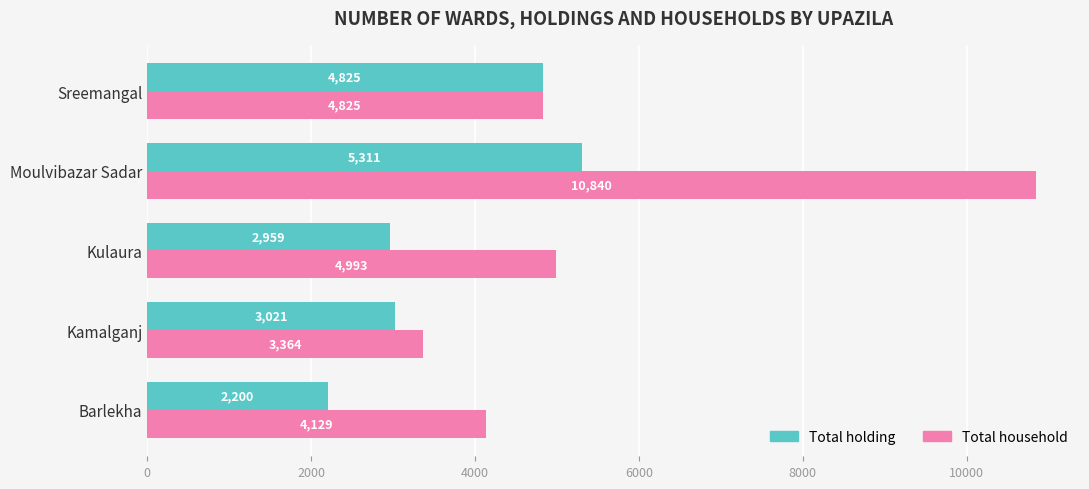

Rank the categories by Total household value from highest to lowest.

Moulvibazar Sadar, Kulaura, Sreemangal, Barlekha, Kamalganj